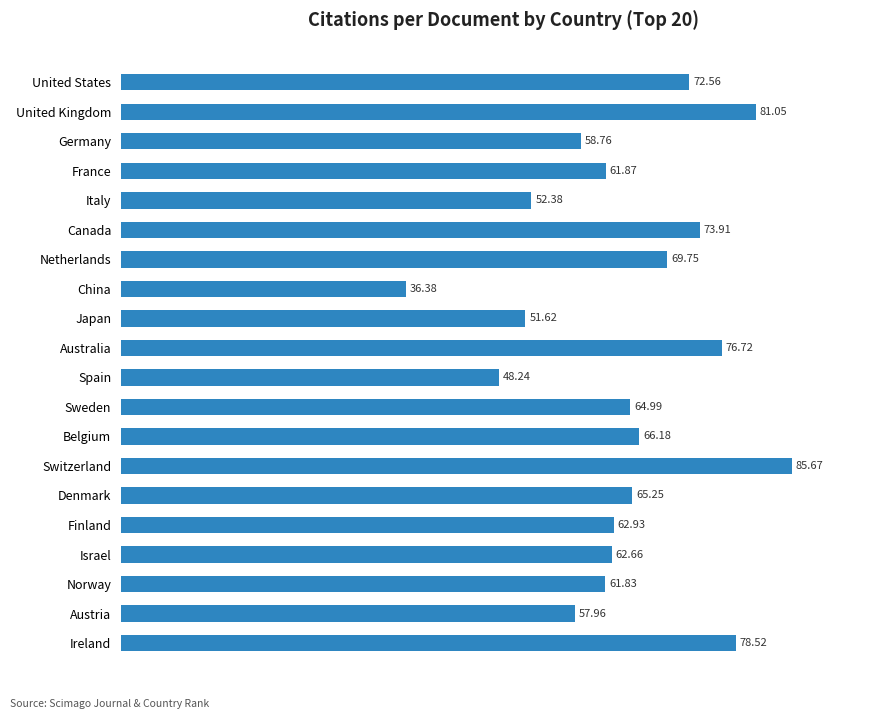

What is the greatest value displayed?

85.7